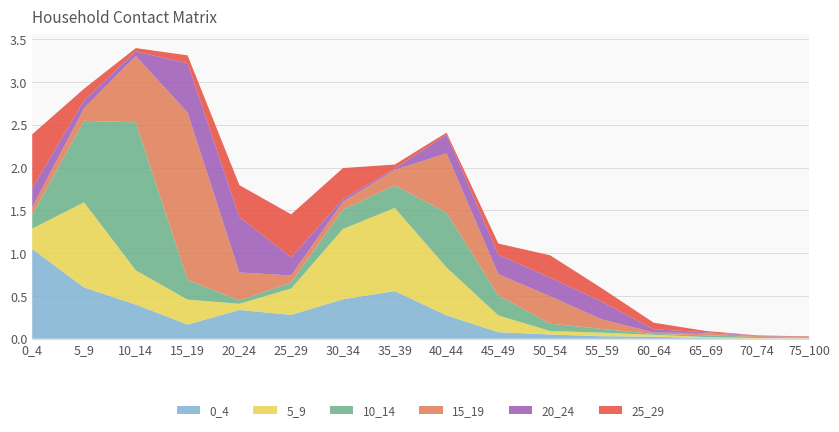

Reading left to right, list all the values displayed in this chart.

0_4: 0_4=1.0	5_9=0.6	10_14=0.4	15_19=0.2	20_24=0.3	25_29=0.3	30_34=0.5	35_39=0.6	40_44=0.3	45_49=0.1	50_54=0.0	55_59=0.0	60_64=0.0	65_69=0.0	70_74=0.0	75_100=0.0
5_9: 0_4=0.2	5_9=1.0	10_14=0.4	15_19=0.3	20_24=0.1	25_29=0.3	30_34=0.8	35_39=1.0	40_44=0.6	45_49=0.2	50_54=0.0	55_59=0.0	60_64=0.0	65_69=0.0	70_74=0.0	75_100=0.0
10_14: 0_4=0.2	5_9=1.0	10_14=1.7	15_19=0.2	20_24=0.0	25_29=0.1	30_34=0.2	35_39=0.3	40_44=0.6	45_49=0.2	50_54=0.1	55_59=0.0	60_64=0.0	65_69=0.0	70_74=0.0	75_100=0.0
15_19: 0_4=0.1	5_9=0.1	10_14=0.8	15_19=2.0	20_24=0.3	25_29=0.1	30_34=0.1	35_39=0.2	40_44=0.7	45_49=0.2	50_54=0.3	55_59=0.1	60_64=0.0	65_69=0.0	70_74=0.0	75_100=0.0
20_24: 0_4=0.2	5_9=0.1	10_14=0.1	15_19=0.6	20_24=0.7	25_29=0.2	30_34=0.0	35_39=0.0	40_44=0.2	45_49=0.2	50_54=0.2	55_59=0.2	60_64=0.0	65_69=0.0	70_74=0.0	75_100=0.0
25_29: 0_4=0.6	5_9=0.1	10_14=0.0	15_19=0.1	20_24=0.4	25_29=0.5	30_34=0.4	35_39=0.0	40_44=0.0	45_49=0.1	50_54=0.3	55_59=0.2	60_64=0.1	65_69=0.0	70_74=0.0	75_100=0.0